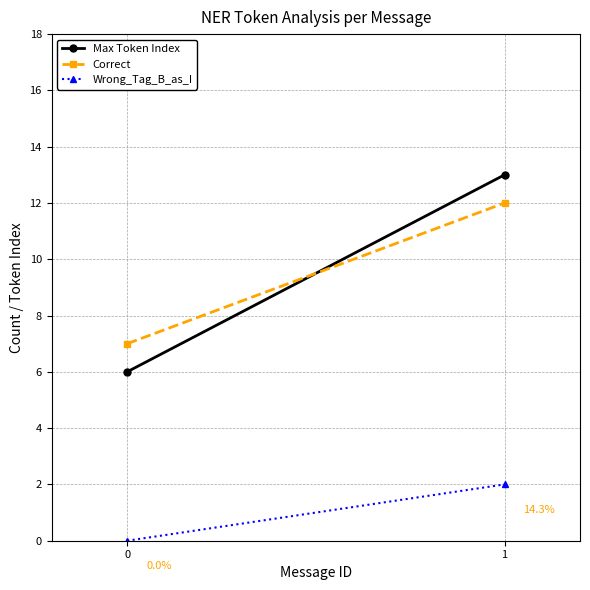

Is it true that Wrong_Tag_B_as_I equals 3 at 1?

False